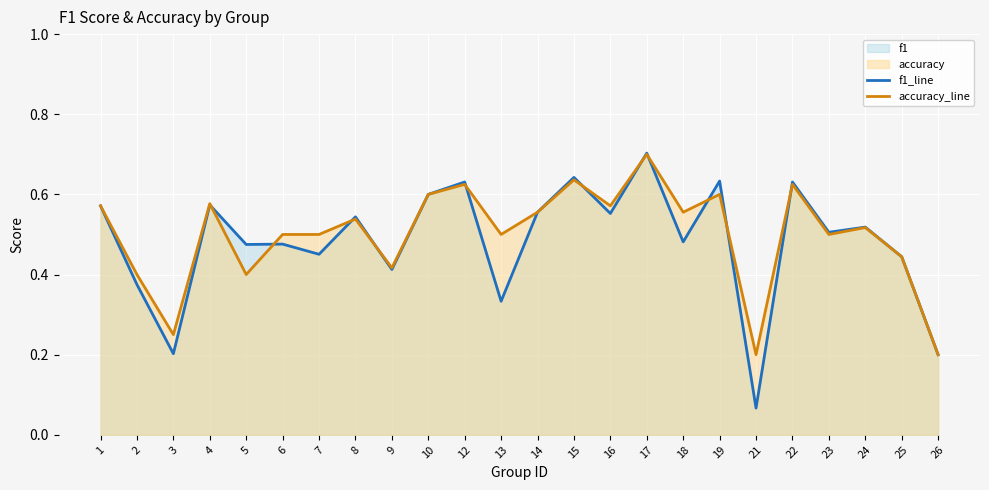

Which series has the widest spread of values?

f1_line